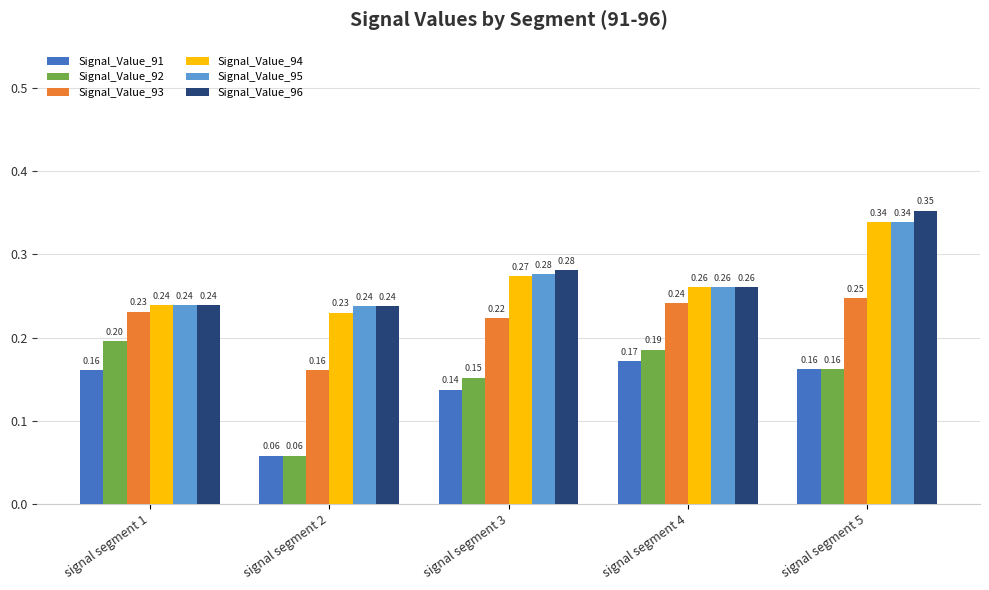

The Signal_Value_93 series shows 0.2 at signal segment 2. True or false?

True